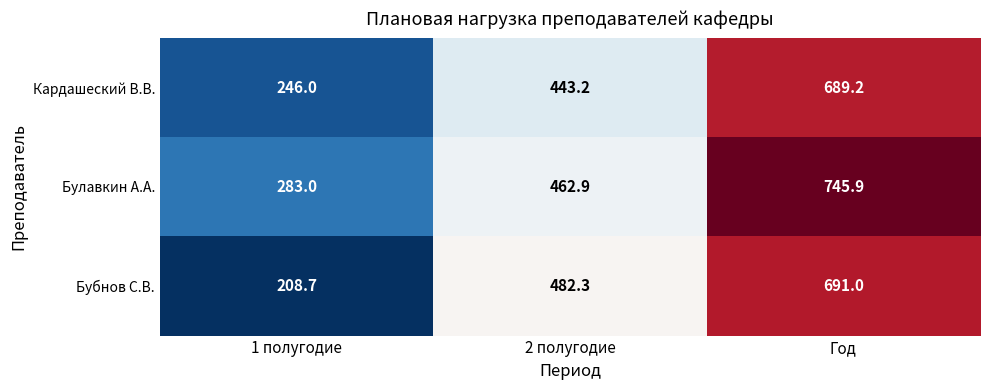

Between 2 полугодие and Год, which series saw the biggest shift?

Булавкин А.А.